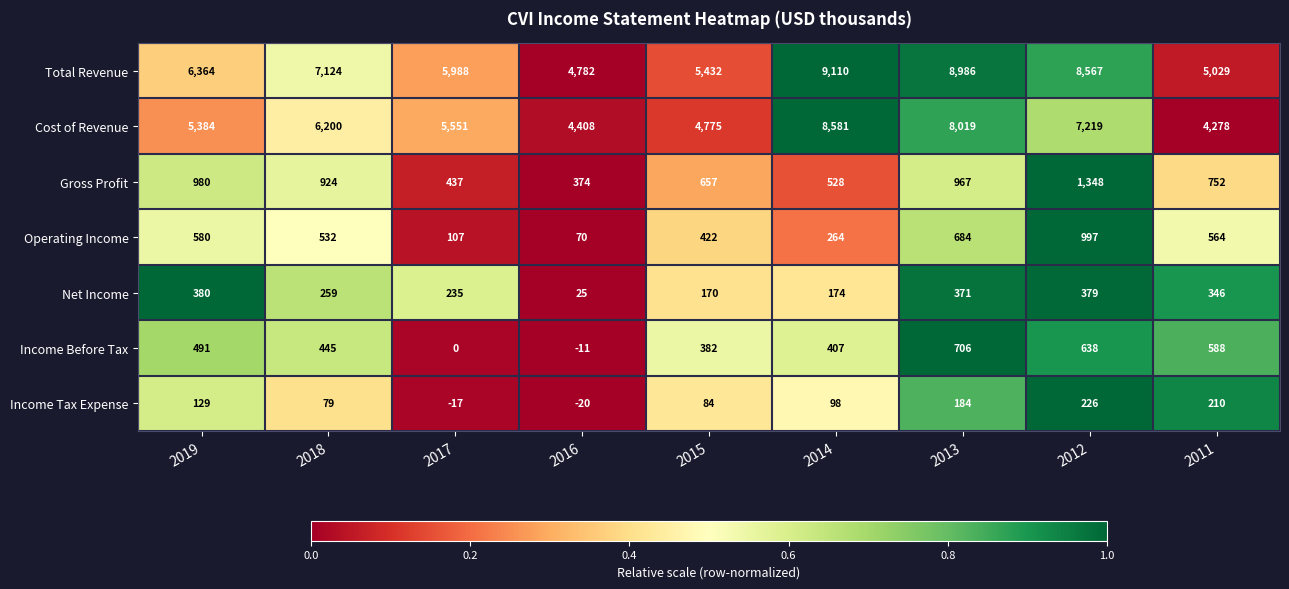

Which series changed the most between 2019 and 2011?

Total Revenue